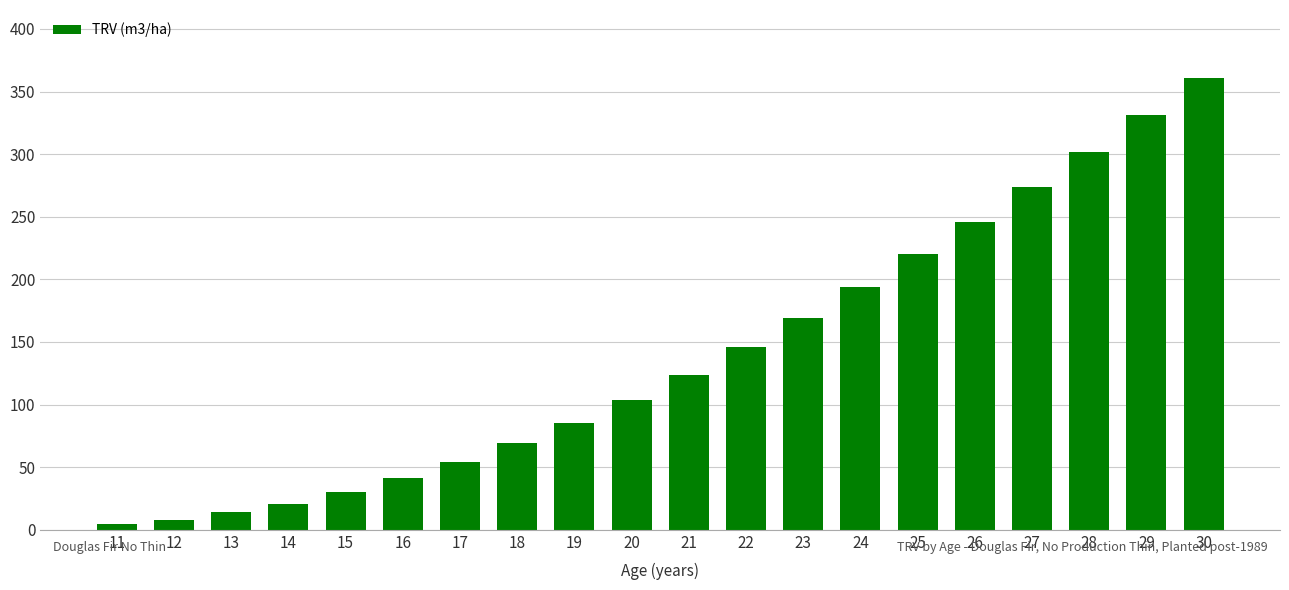

How many bars are there in total?

20